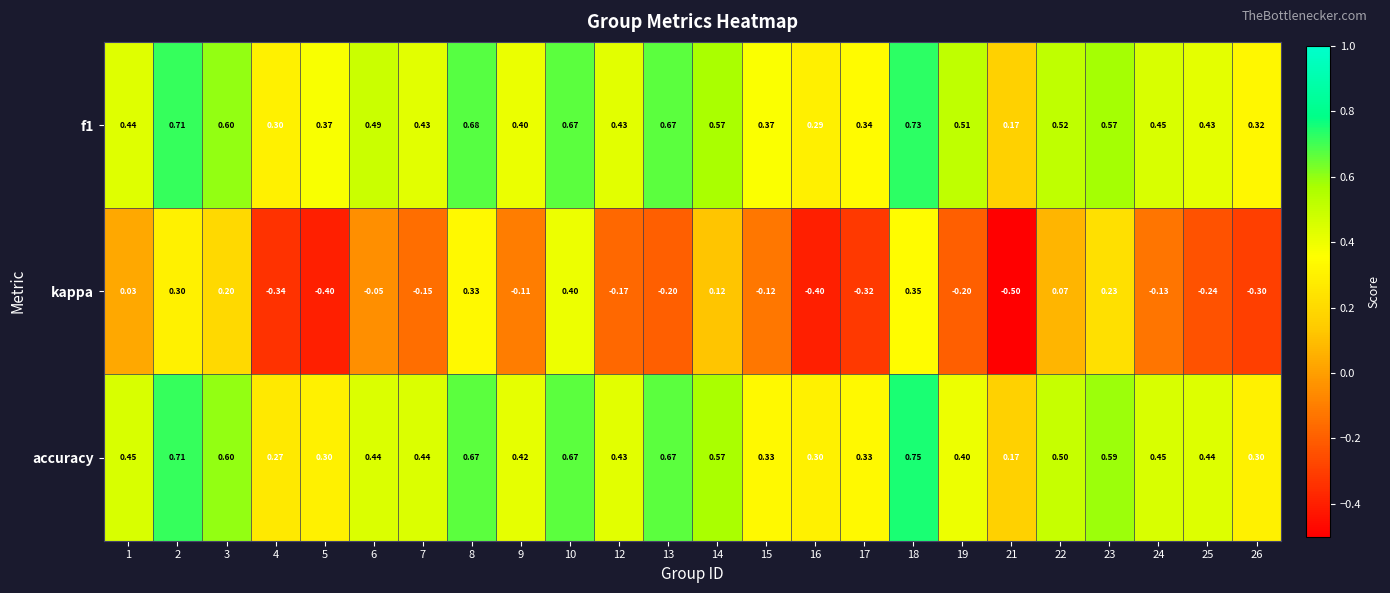

Is the value of f1 at 14 greater than the value of kappa at 4?

Yes